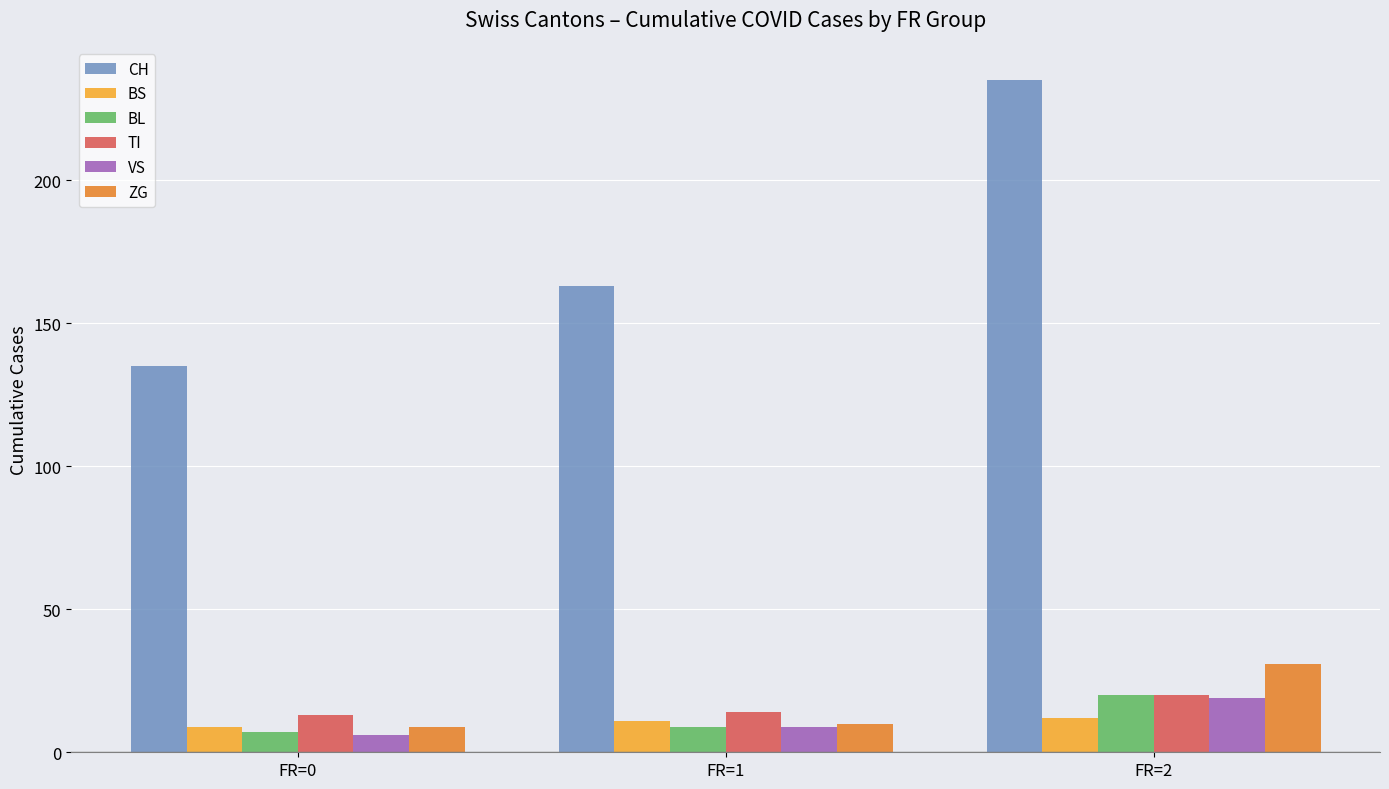

How many groups of bars are there?

3